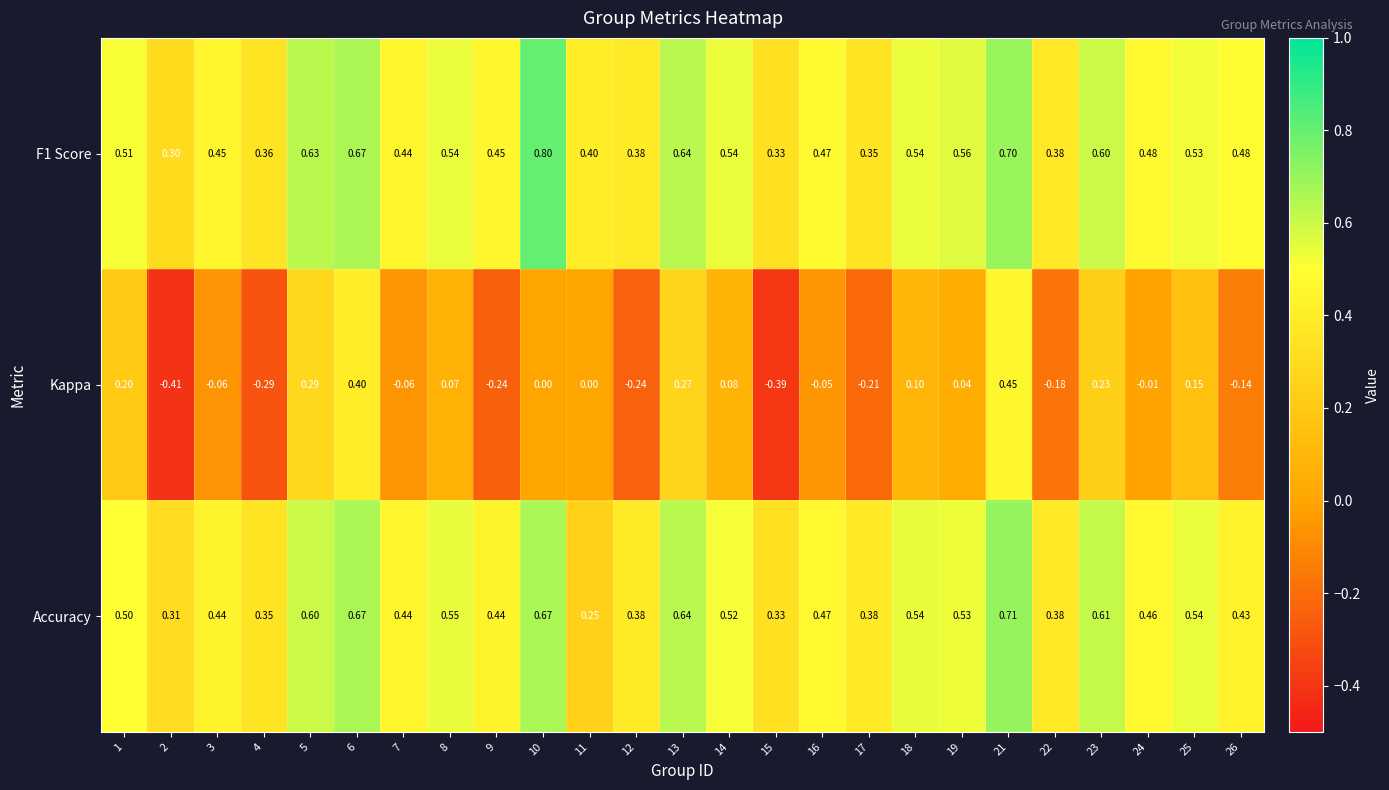

Is the value of Accuracy at 7 greater than the value of Kappa at 21?

No